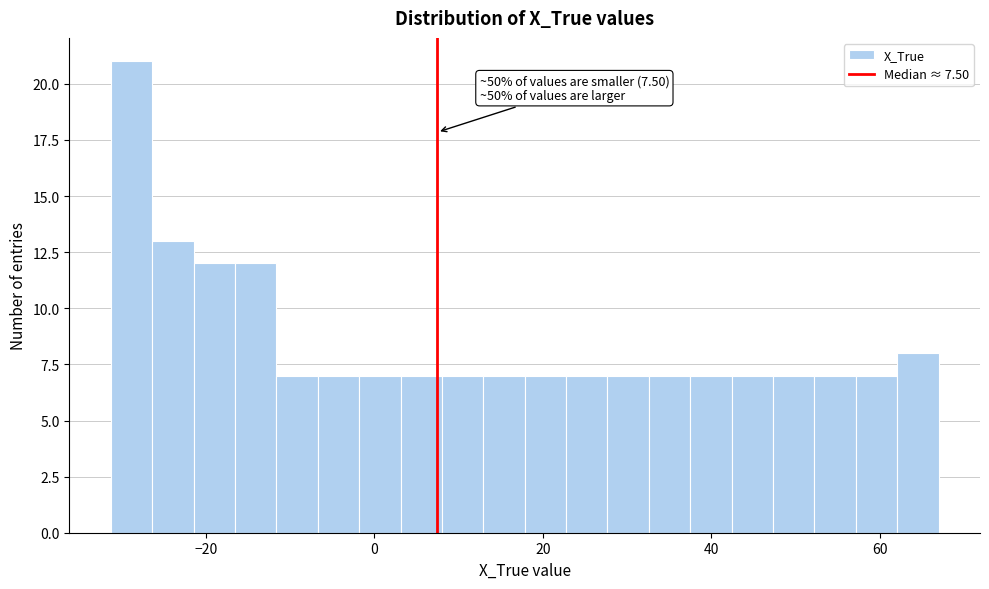

Around what value on the x-axis is the tallest bar? Give the approximate position of its centre, as read against the axis.

-28